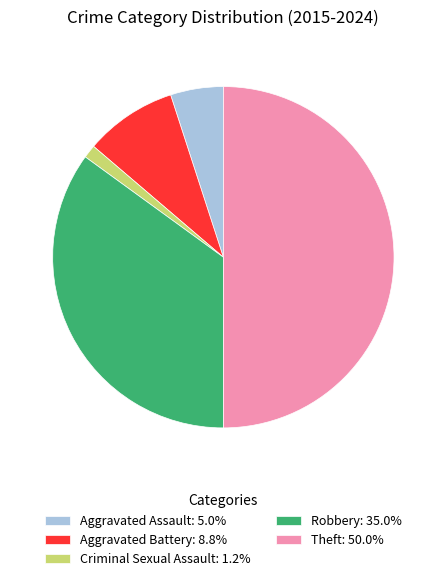

Approximately how many times larger is the value at Aggravated Battery: 8.8% compared to Aggravated Assault: 5.0%?

1.7